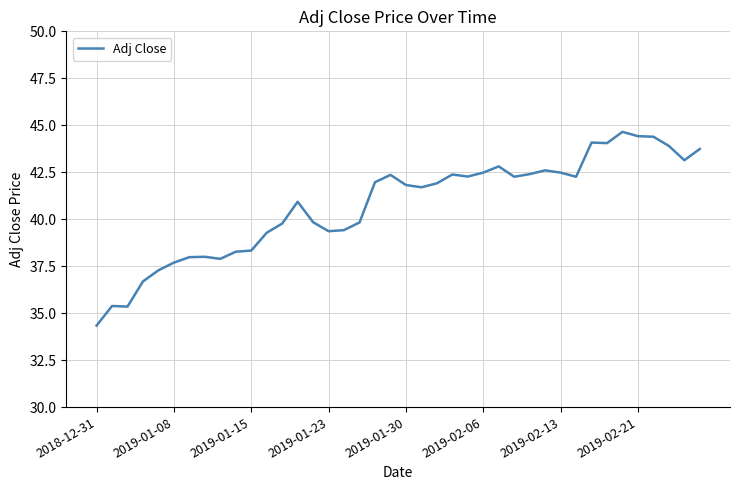

What is the minimum value shown in the chart?

34.3